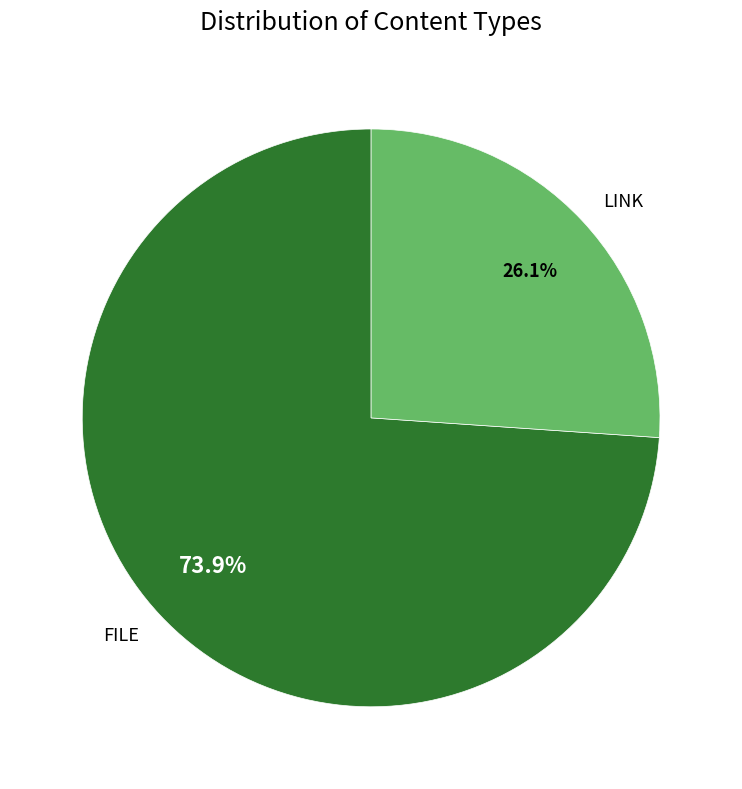

Which slice is the largest?

FILE